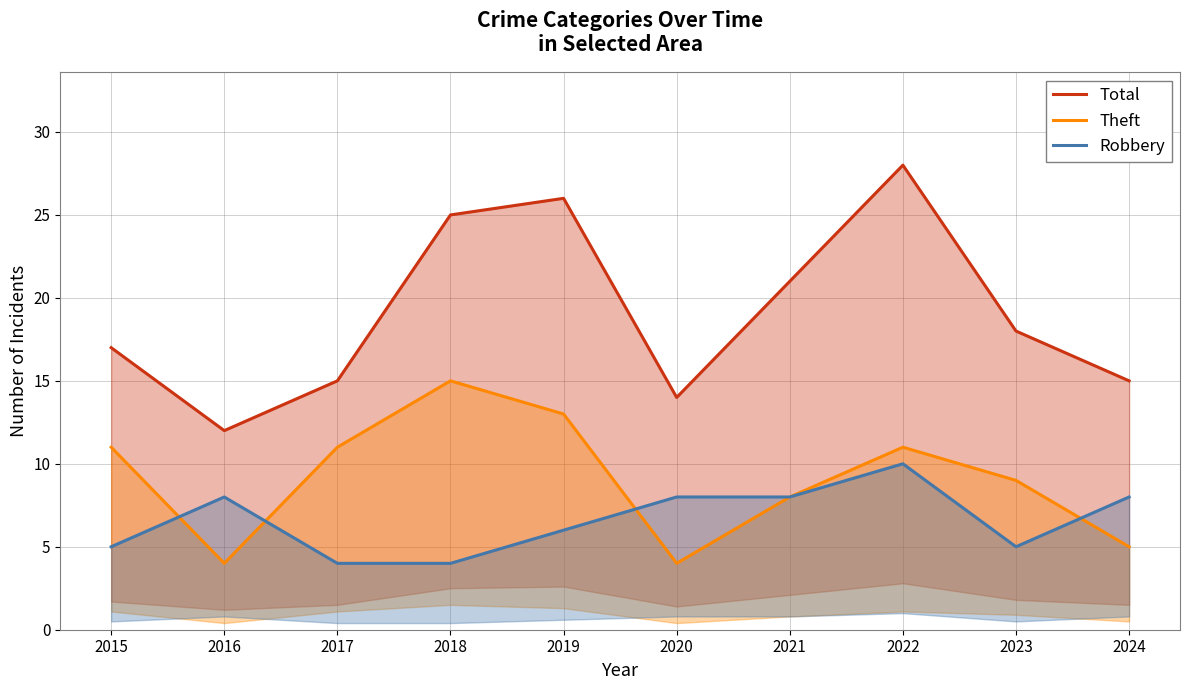

How many interior local peaks does the Theft series have?

2